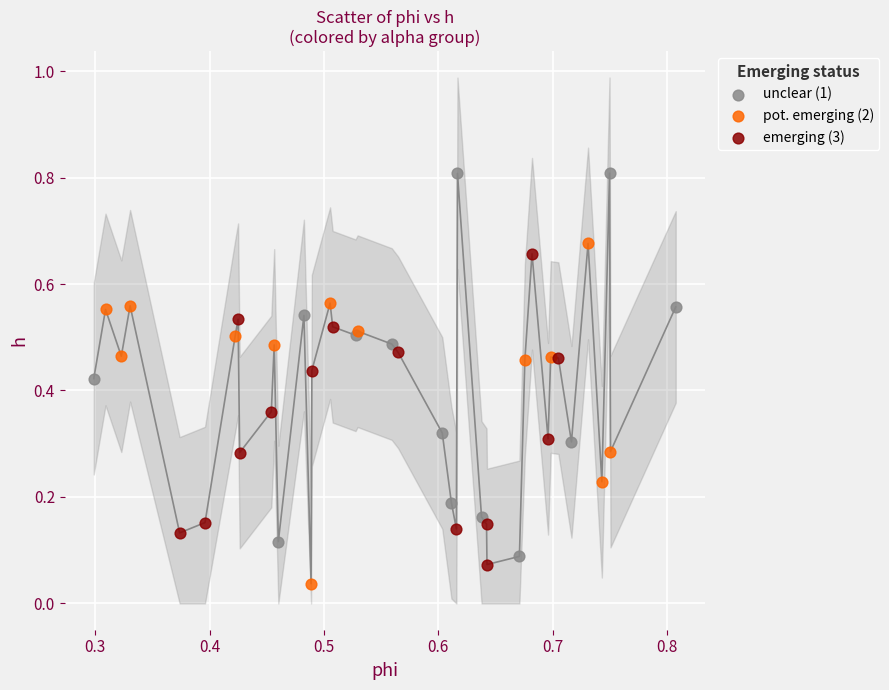

Which series has the largest Y range (max minus min)?

unclear (1)